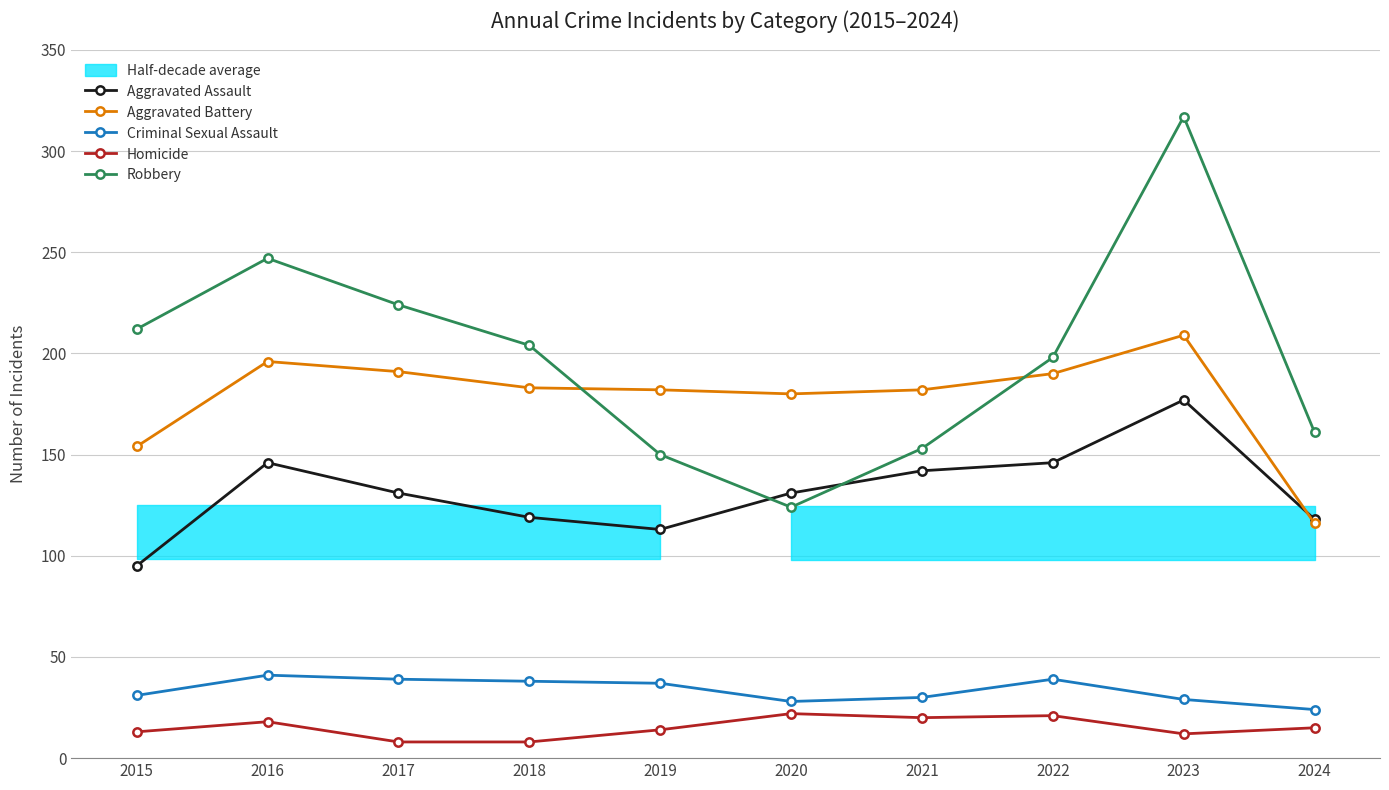

Which series has the largest total across all categories?

Robbery